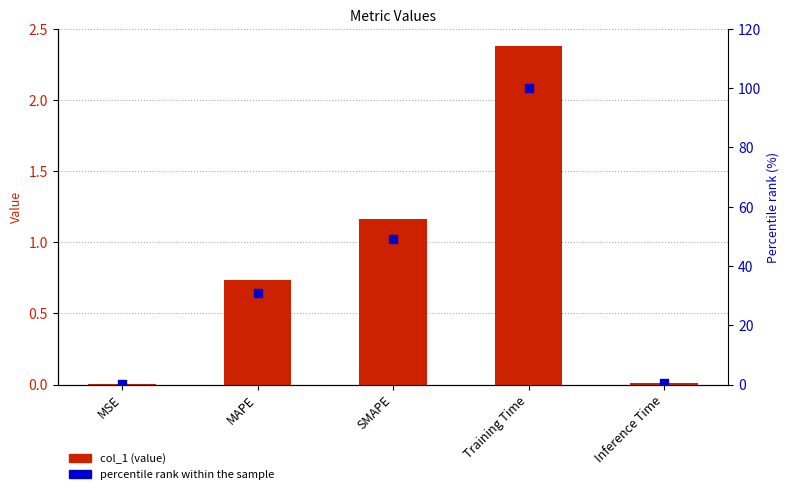

Which series contains the highest Y value?

percentile rank within the sample